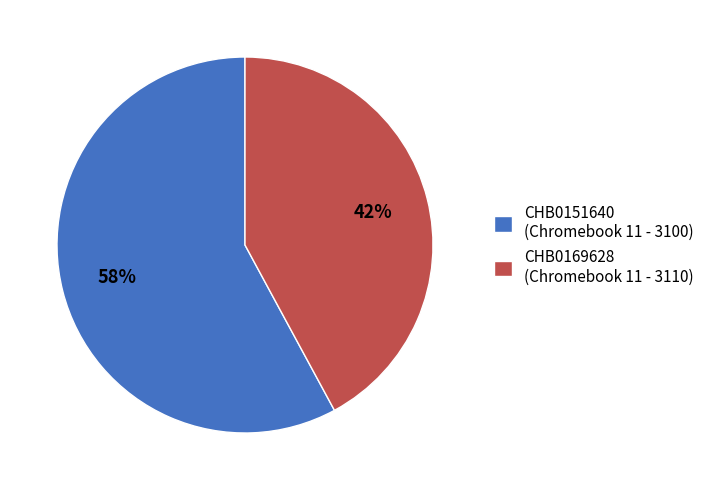

What is the majority slice?

CHB0151640 (Chromebook 11 - 3100)